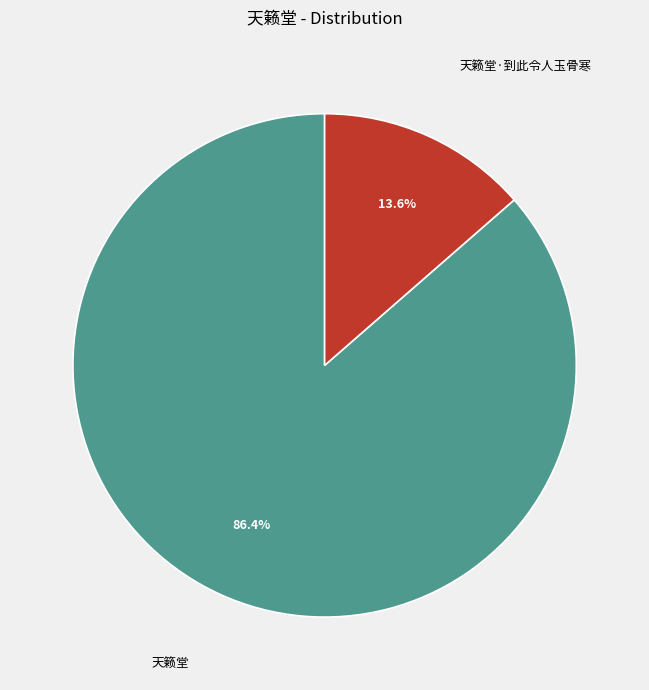

What percentage do 天籁堂 and 天籁堂·到此令人玉骨寒 together represent?

100.0%